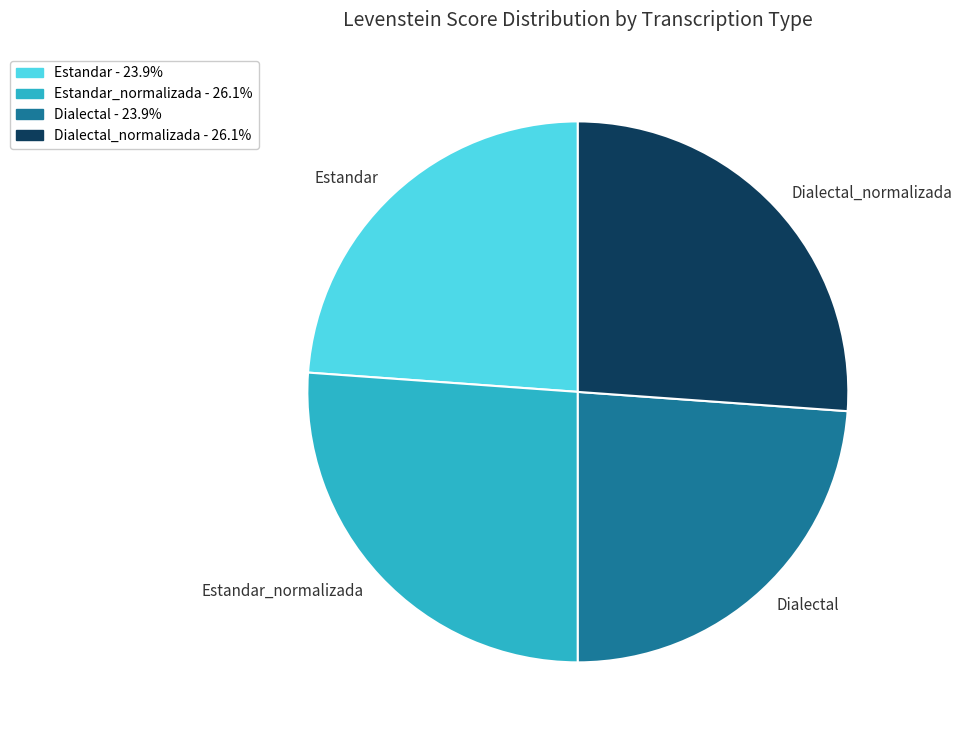

What is the ratio of the value at Estandar_normalizada to the value at Dialectal_normalizada?

1.0